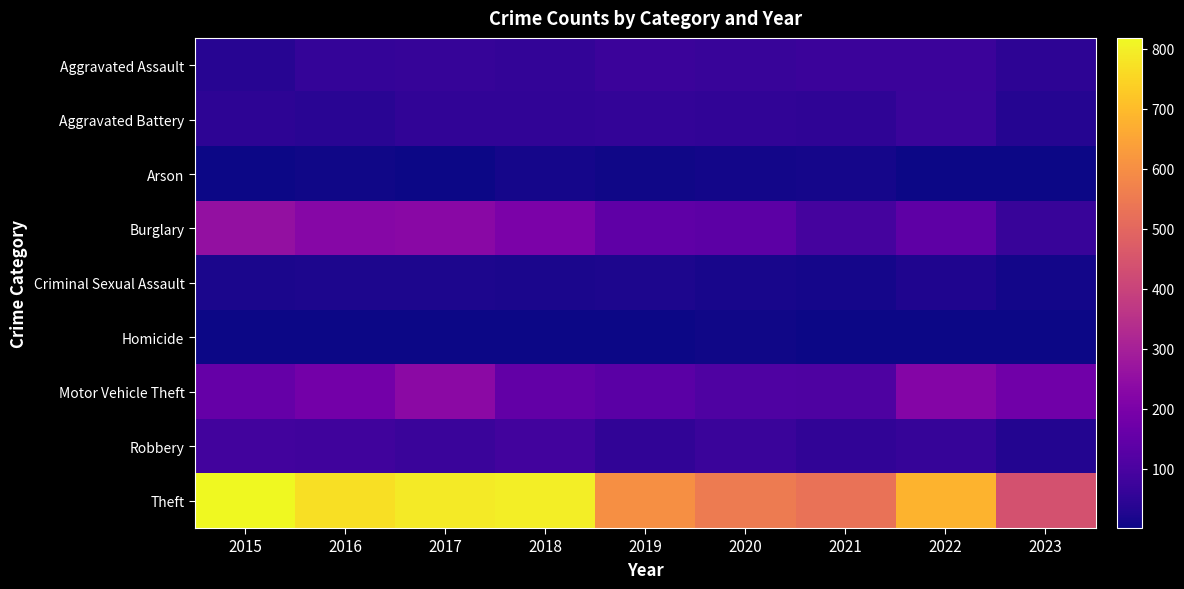

Reading right to left, transcribe all the data shown in this chart.

Aggravated Assault: 2023=46	2022=74	2021=72	2020=68	2019=73	2018=56	2017=62	2016=60	2015=38
Aggravated Battery: 2023=34	2022=71	2021=50	2020=54	2019=57	2018=54	2017=53	2016=40	2015=47
Arson: 2023=2	2022=4	2021=11	2020=8	2019=7	2018=13	2017=4	2016=5	2015=3
Burglary: 2023=68	2022=139	2021=92	2020=138	2019=144	2018=200	2017=233	2016=227	2015=254
Criminal Sexual Assault: 2023=8	2022=24	2021=11	2020=14	2019=23	2018=20	2017=22	2016=21	2015=20
Homicide: 2023=1	2022=3	2021=2	2020=6	2019=4	2018=1	2017=1	2016=1	2015=2
Motor Vehicle Theft: 2023=179	2022=220	2021=109	2020=110	2019=134	2018=148	2017=235	2016=183	2015=156
Robbery: 2023=32	2022=63	2021=55	2020=70	2019=55	2018=84	2017=70	2016=82	2015=84
Theft: 2023=441	2022=681	2021=530	2020=550	2019=603	2018=798	2017=791	2016=767	2015=818